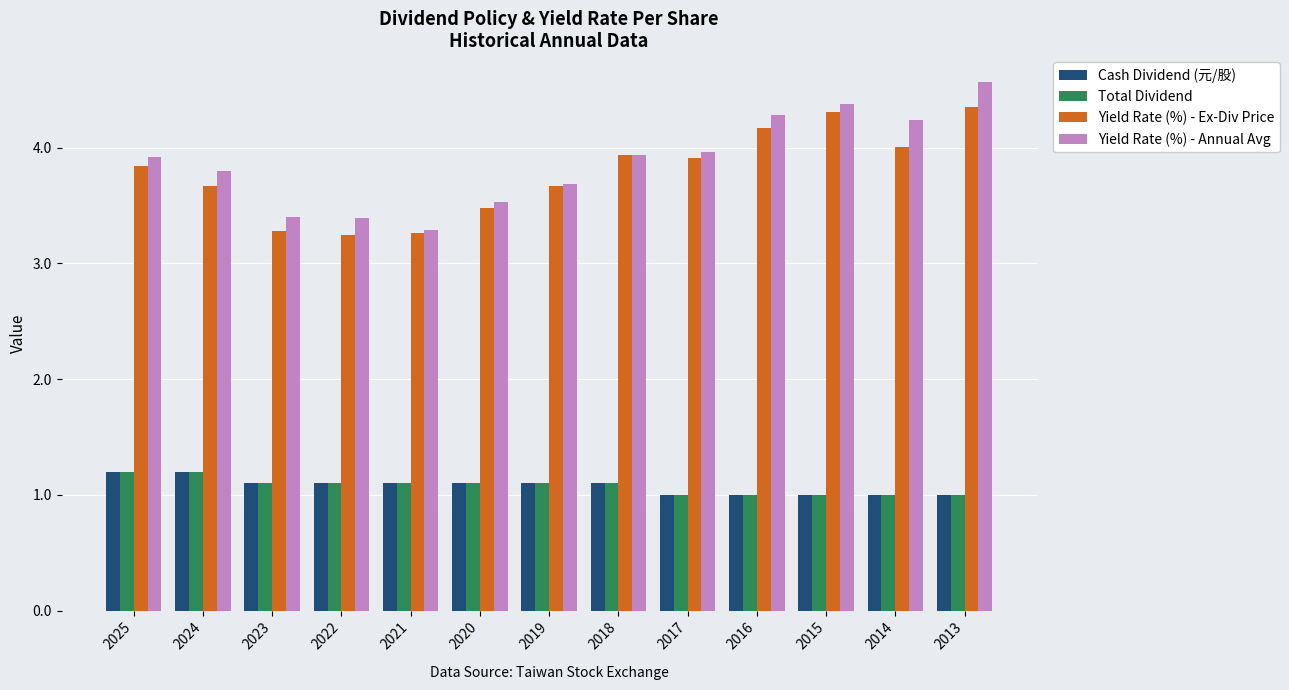

What is the lowest value of the Cash Dividend (元/股) series?

1.0